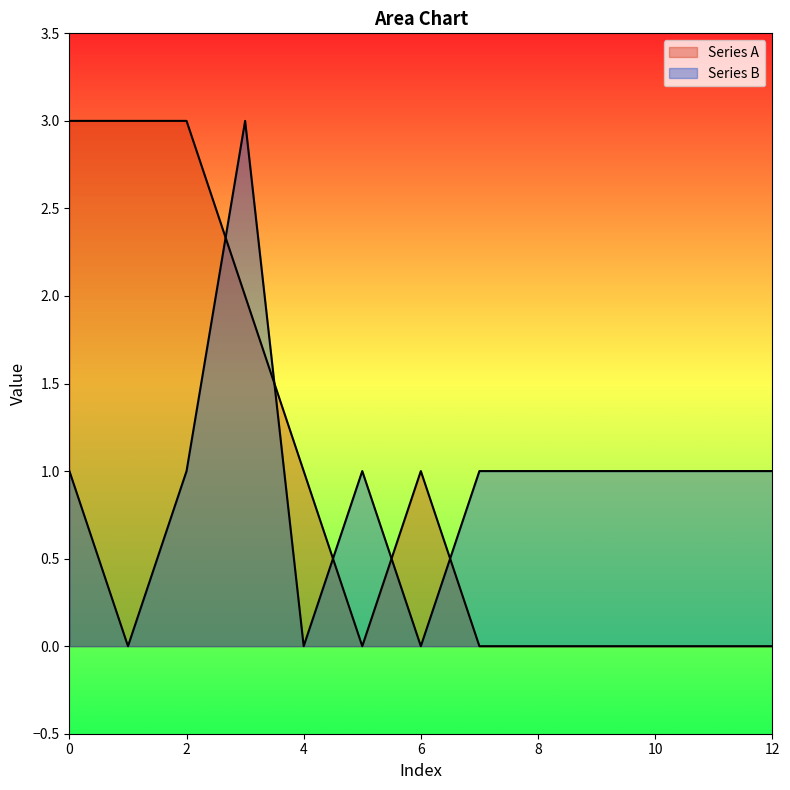

Count the number of categories in the chart.

13